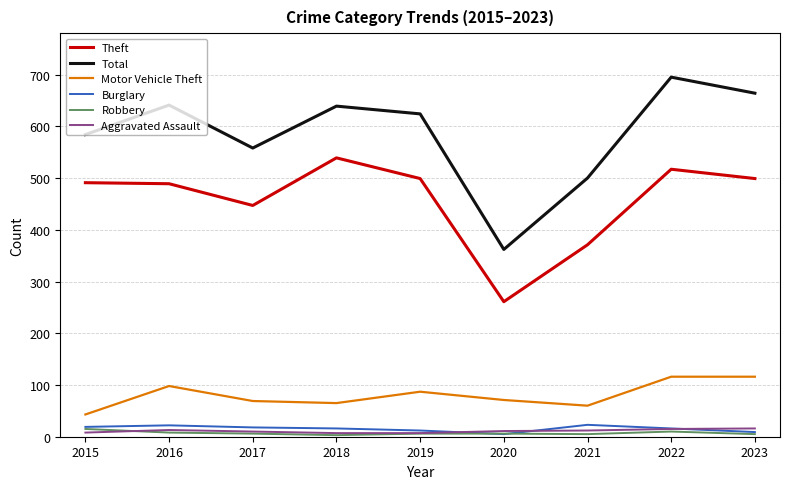

Between 2015 and 2023, which series saw the biggest shift?

Total